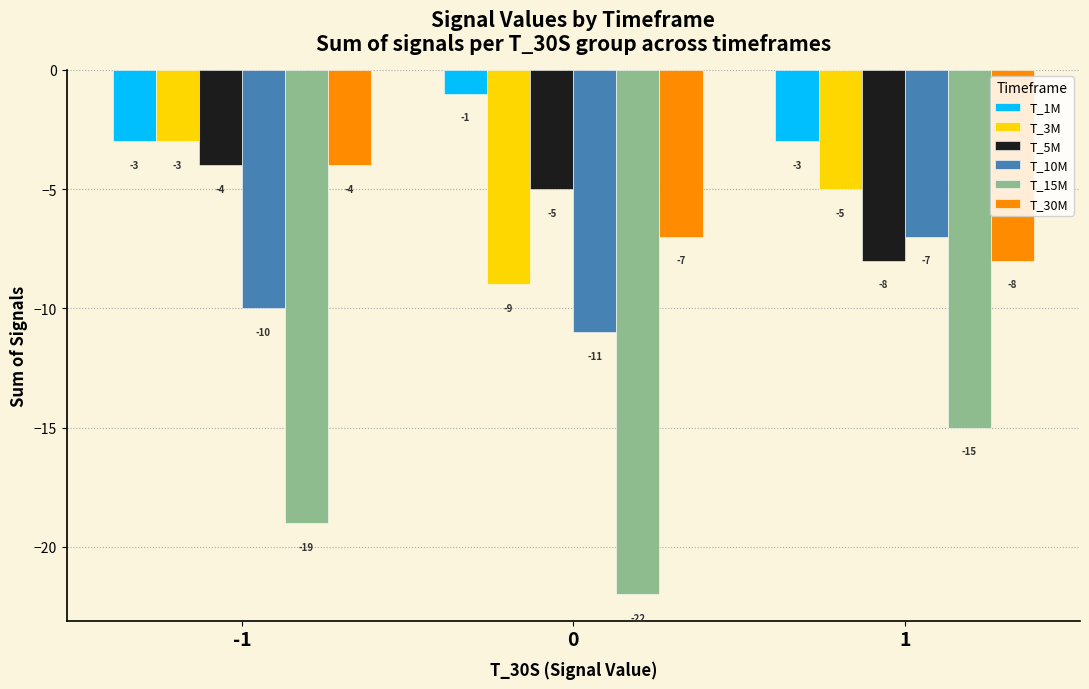

How many bars are there in total?

18